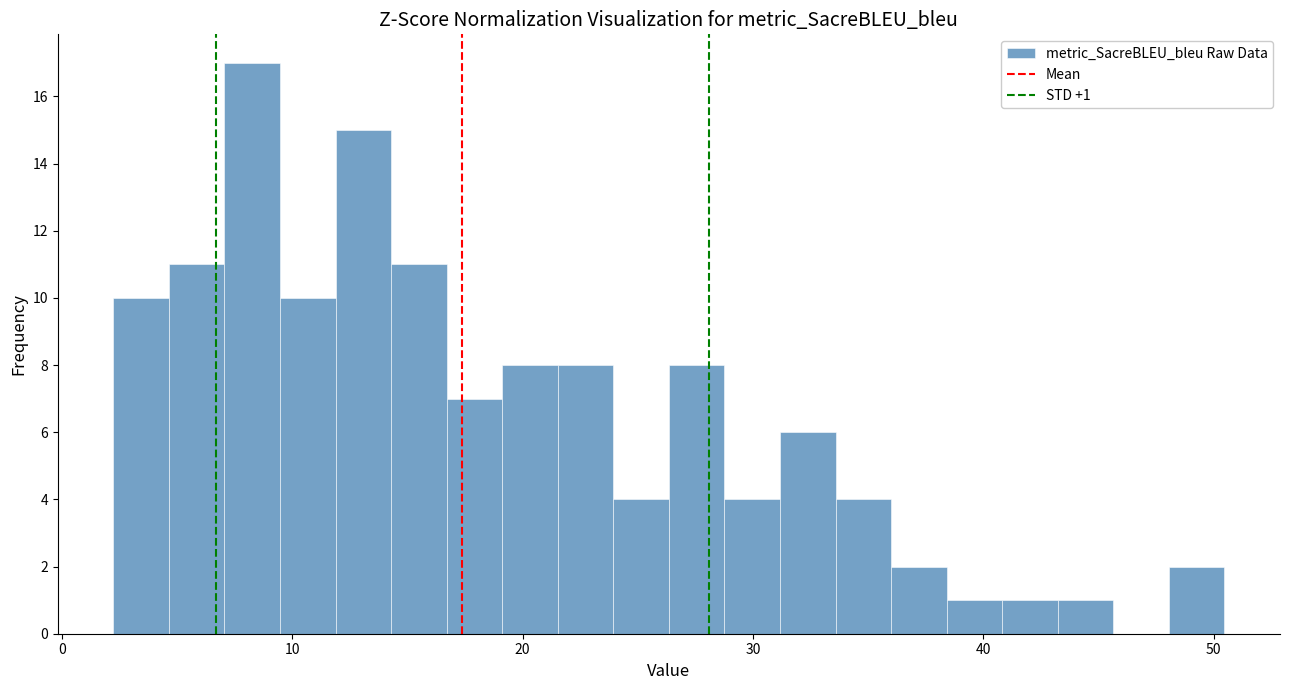

Around what value on the x-axis is the tallest bar? Give the approximate position of its centre, as read against the axis.

8